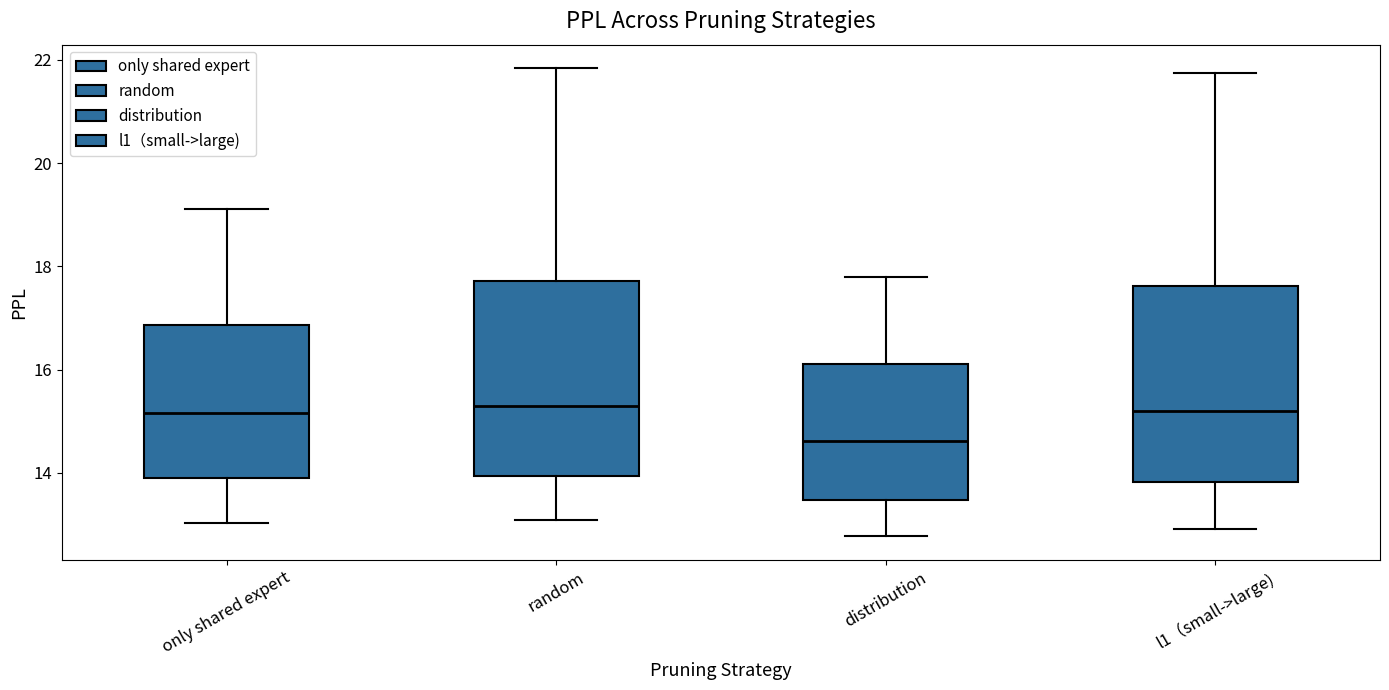

Where is the upper edge of the box for l1（small->large) on the y-axis? The values are not printed on the chart, so give them approximately, as read against the axis.

17.6